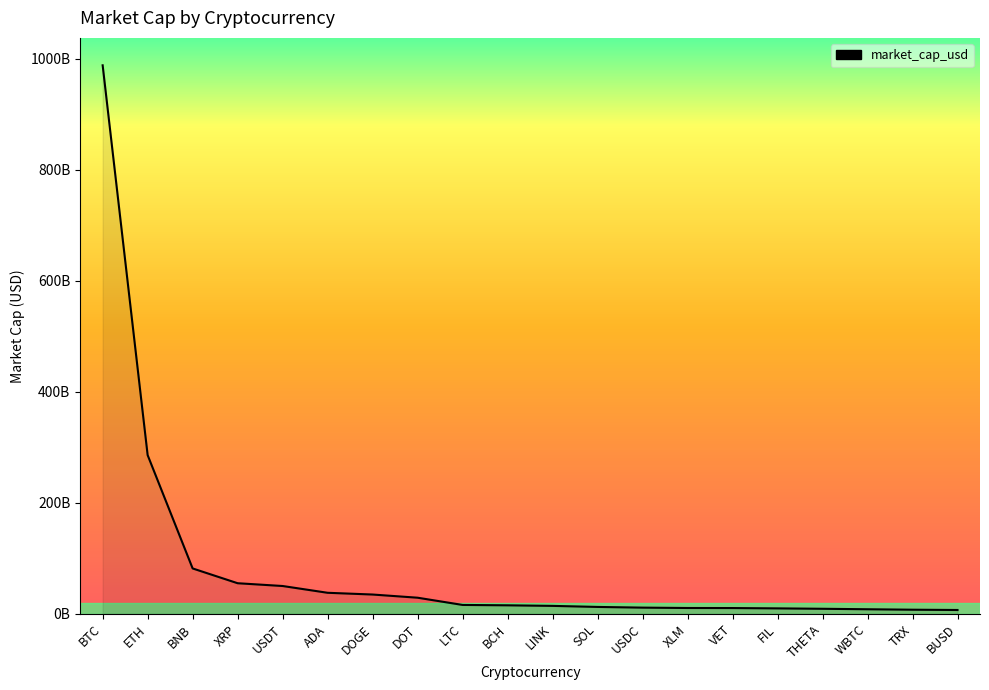

Which category has the lowest value across all series?

BUSD